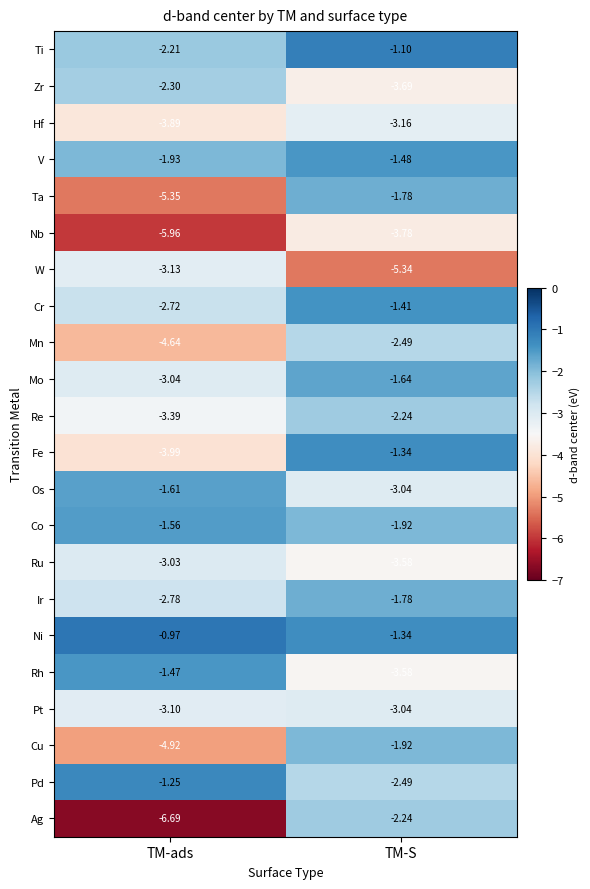

Is the value of Rh at TM-ads greater than the value of Ag at TM-S?

Yes